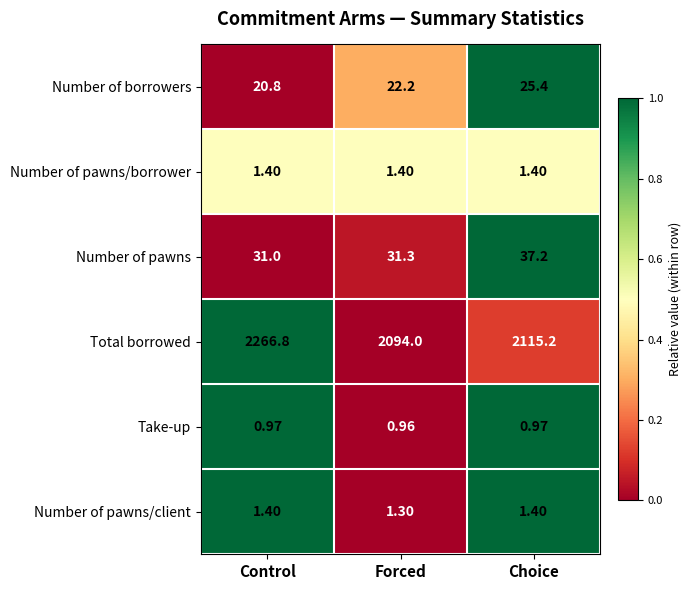

Which label corresponds to the largest value in the chart?

Control